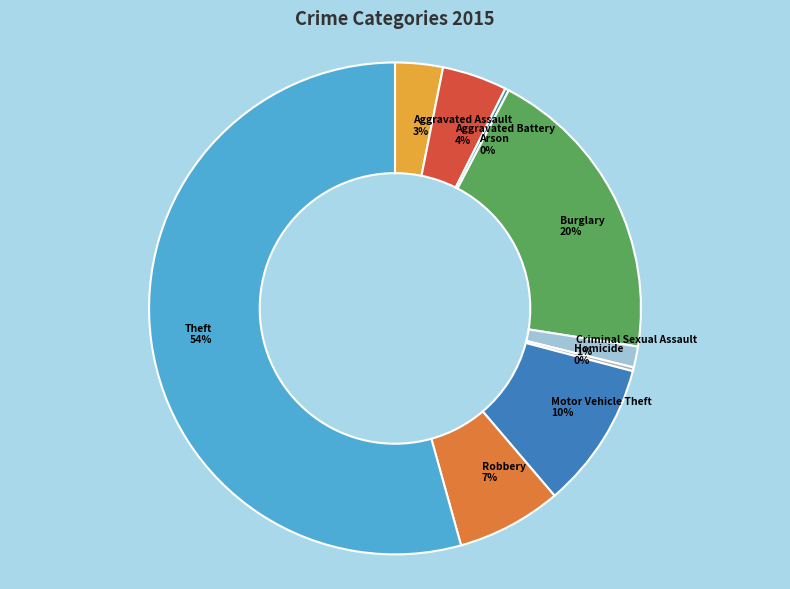

Combined, do Robbery and Motor Vehicle Theft account for over 50%?

No